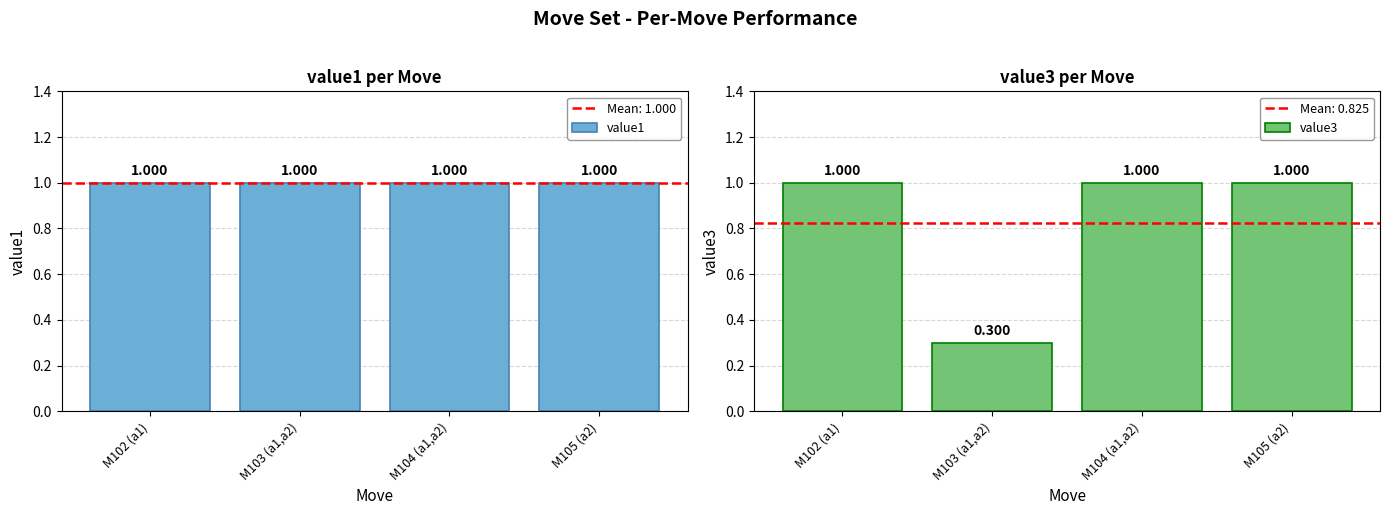

Which series has the largest total across all categories?

value1